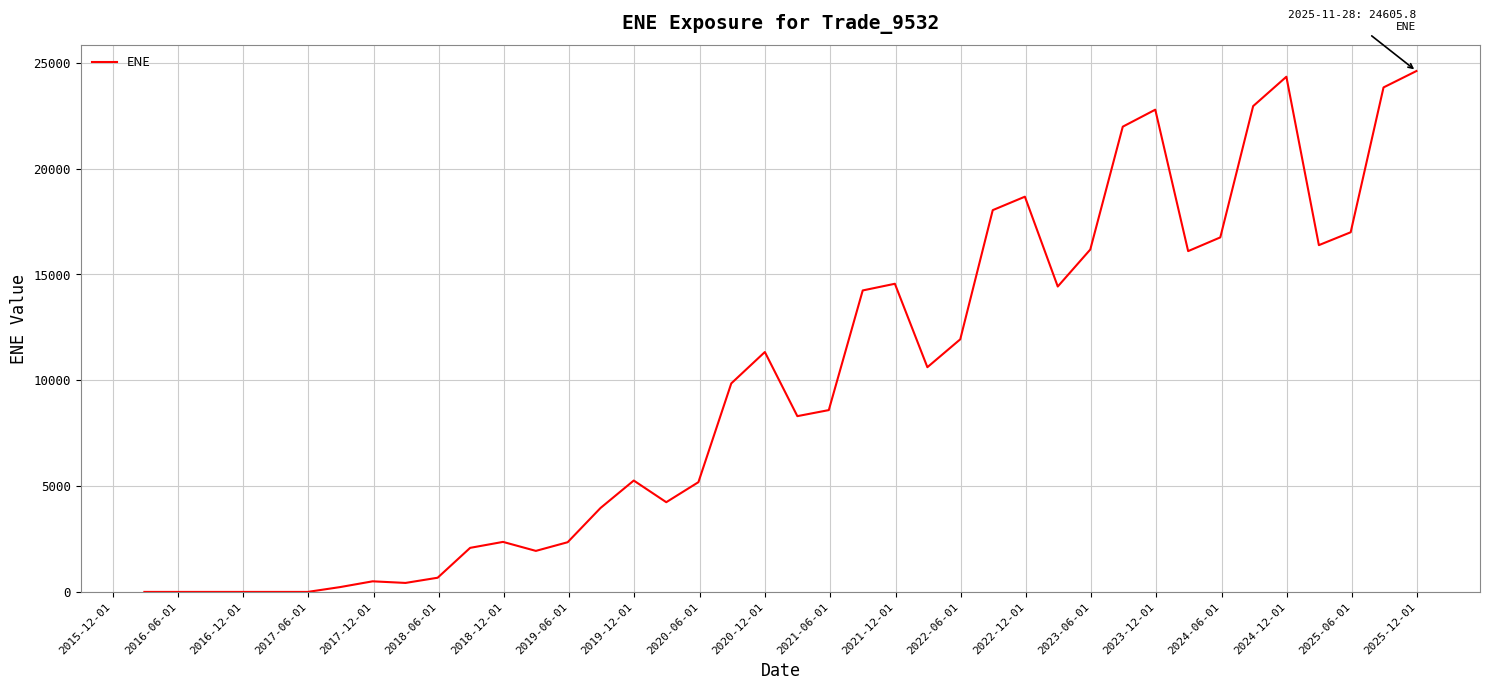

What is the sum of all values?

392635.8